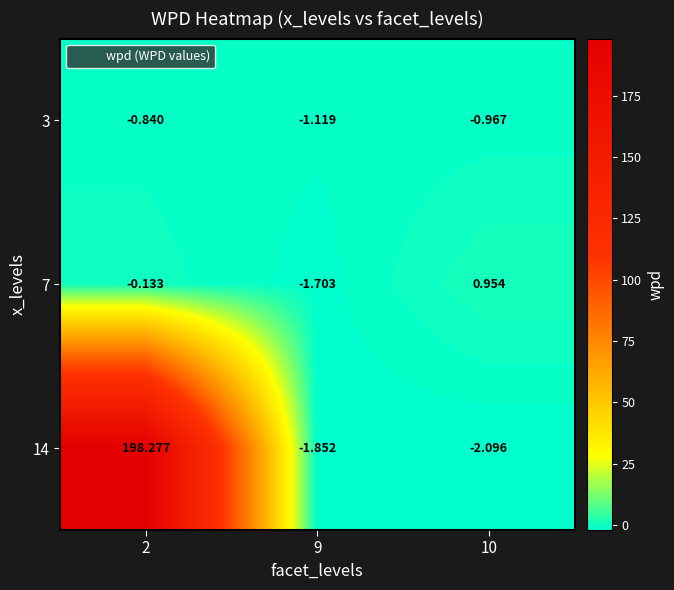

Is the value of 7 at 9 greater than the value of 14 at 10?

Yes